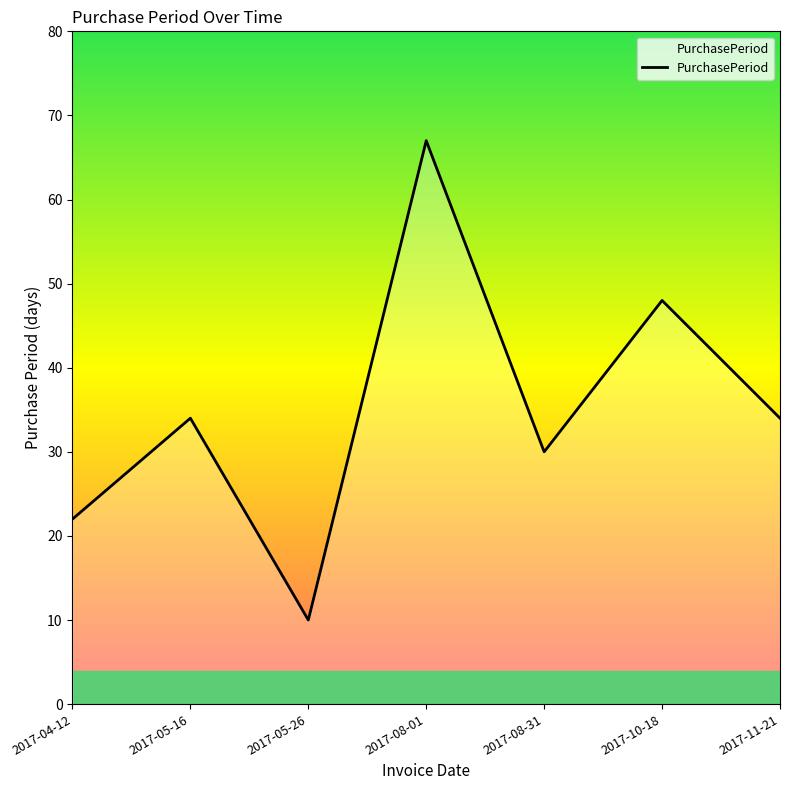

What is the difference between the maximum and second lowest values?

45